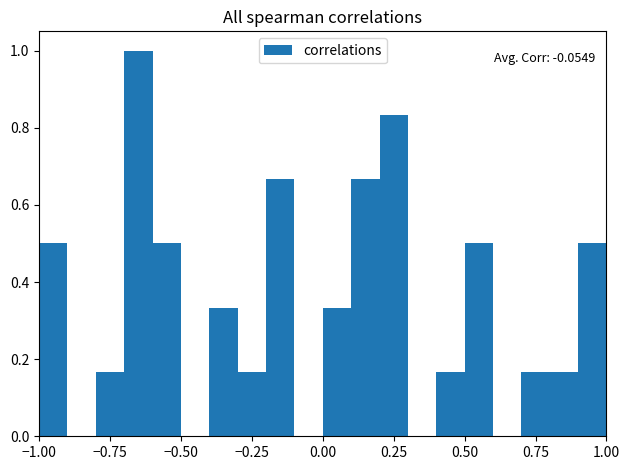

Around what value on the x-axis is the tallest bar? Give the approximate position of its centre, as read against the axis.

-0.65